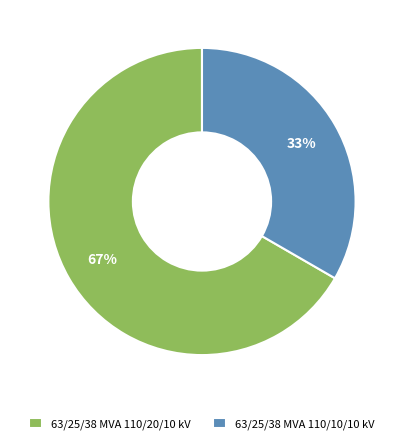

Count the number of slices in the pie.

2